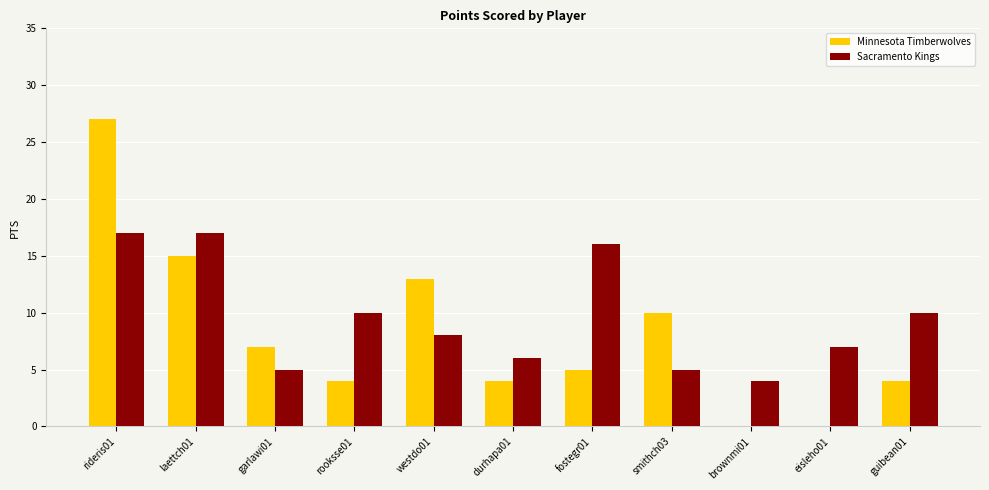

Which series has the largest total across all categories?

Sacramento Kings